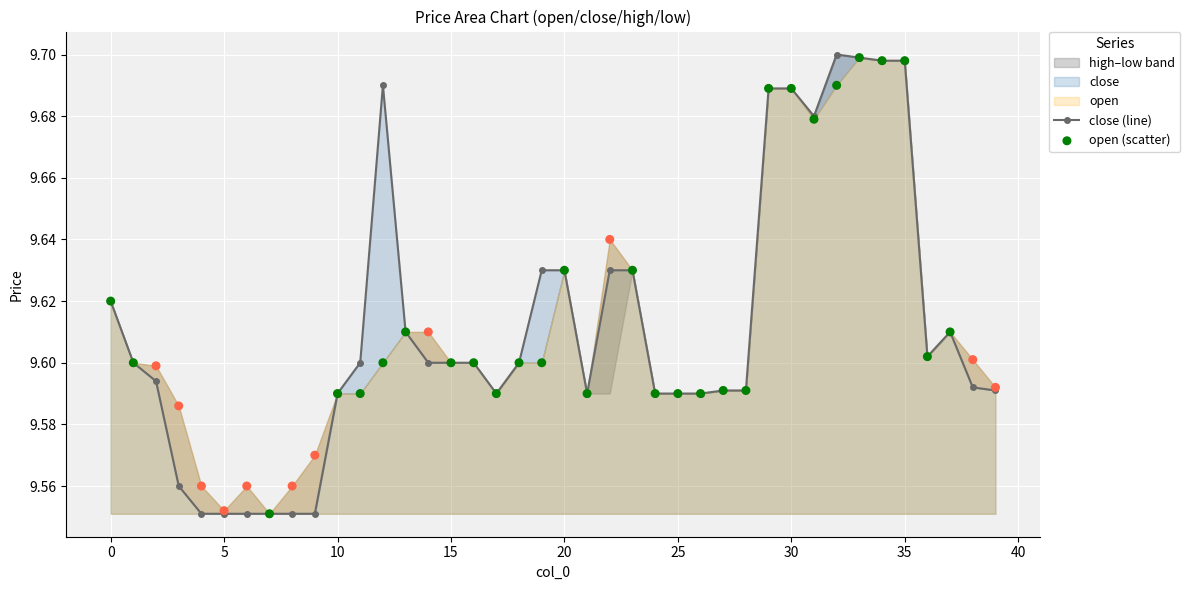

Which series has the widest spread of Y values?

close (line)